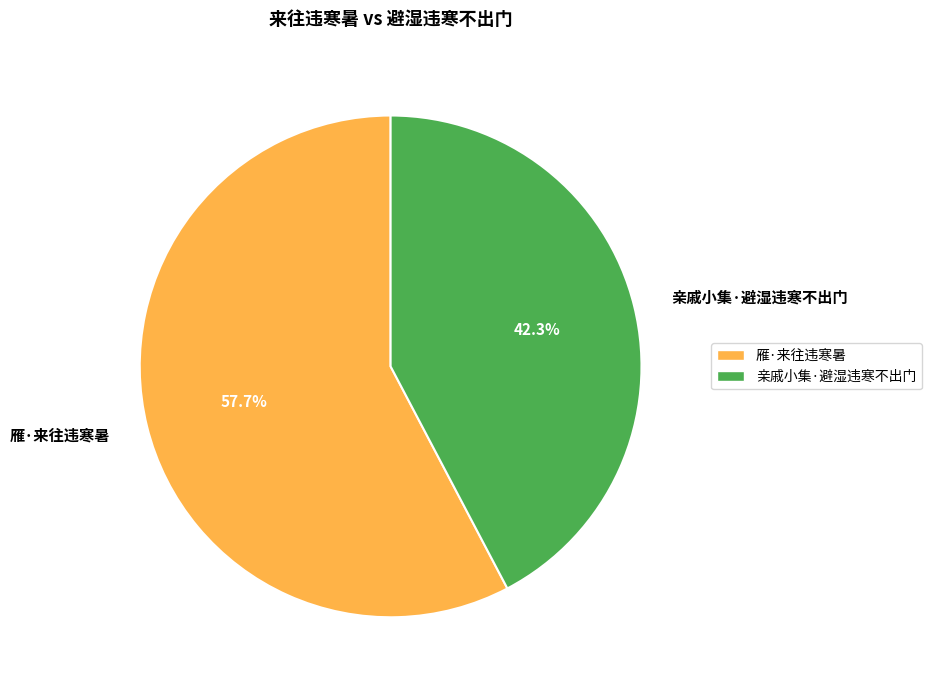

Combined, do 雁·来往违寒暑 and 亲戚小集·避湿违寒不出门 account for over 50%?

Yes